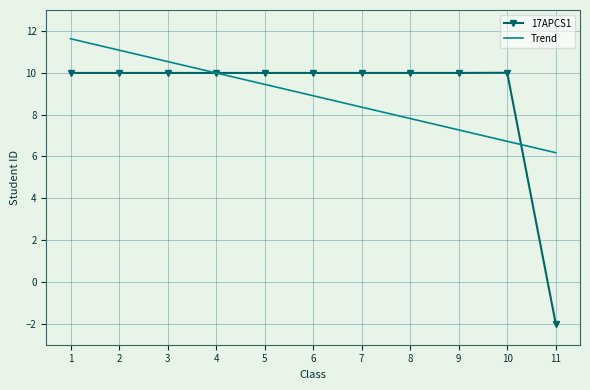

True or false: 17APCS1 and Trend cross at least once.

True